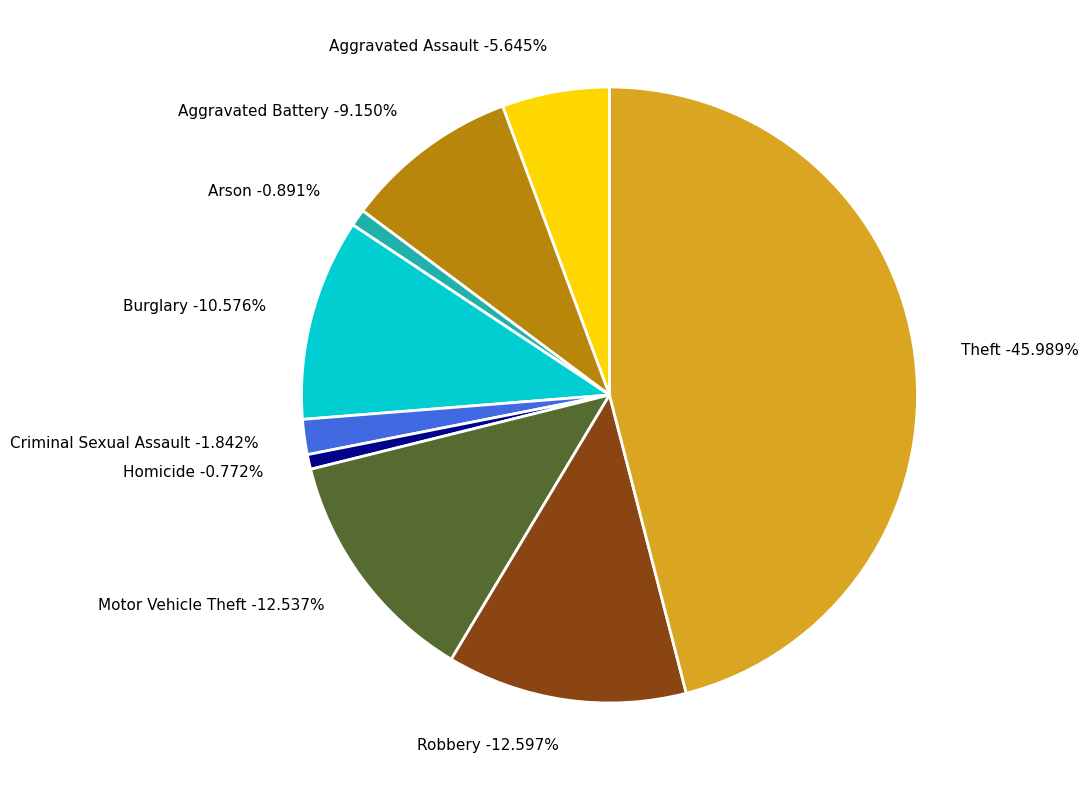

What is the largest slice in the pie chart?

Theft